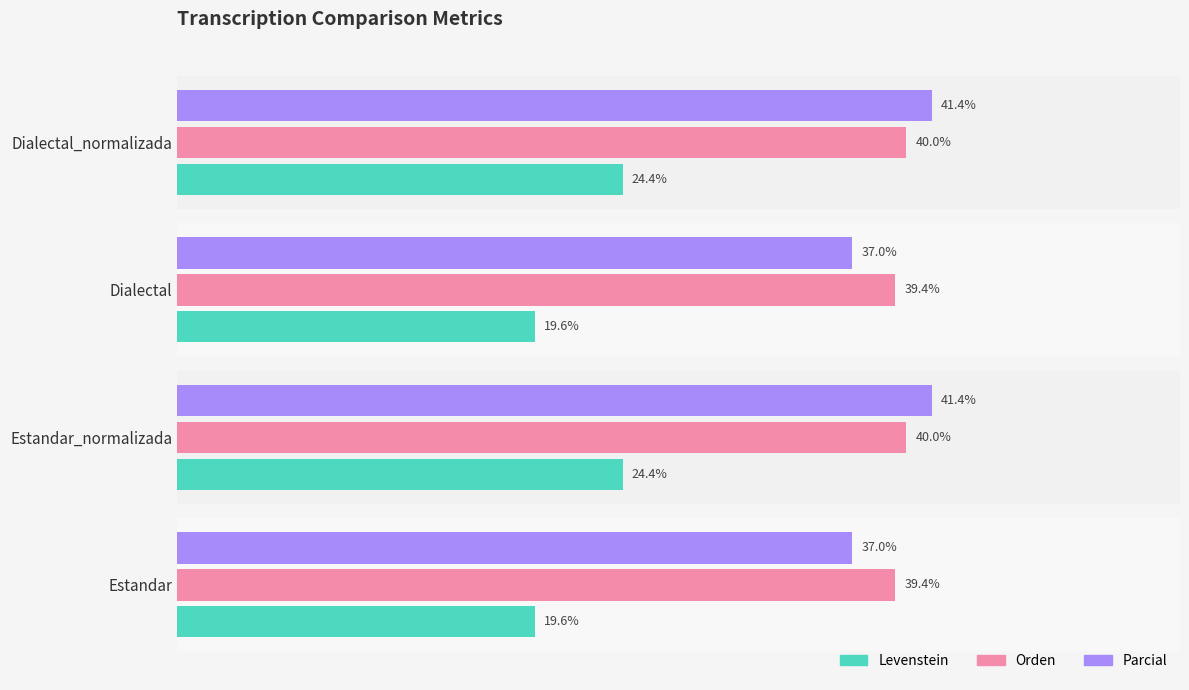

At Dialectal, list the series in order from smallest to largest.

Levenstein, Parcial, Orden